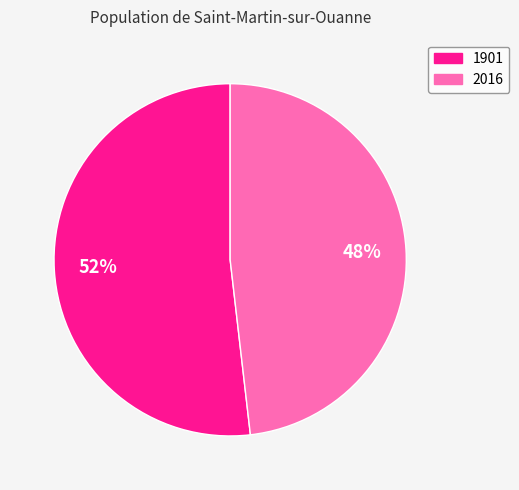

What is the ratio of the value at 2016 to the value at 1901?

0.9